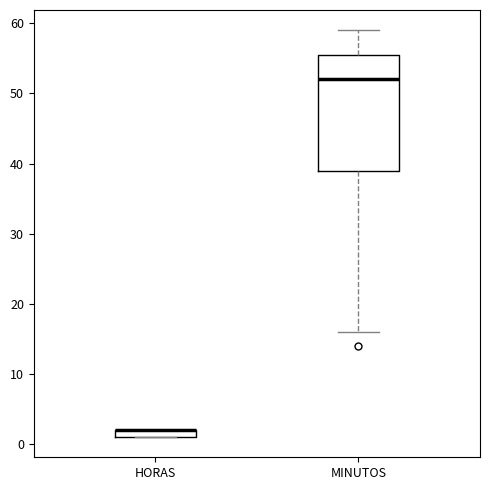

Where is the lower edge of the box for HORAS on the y-axis? The values are not printed on the chart, so give them approximately, as read against the axis.

1